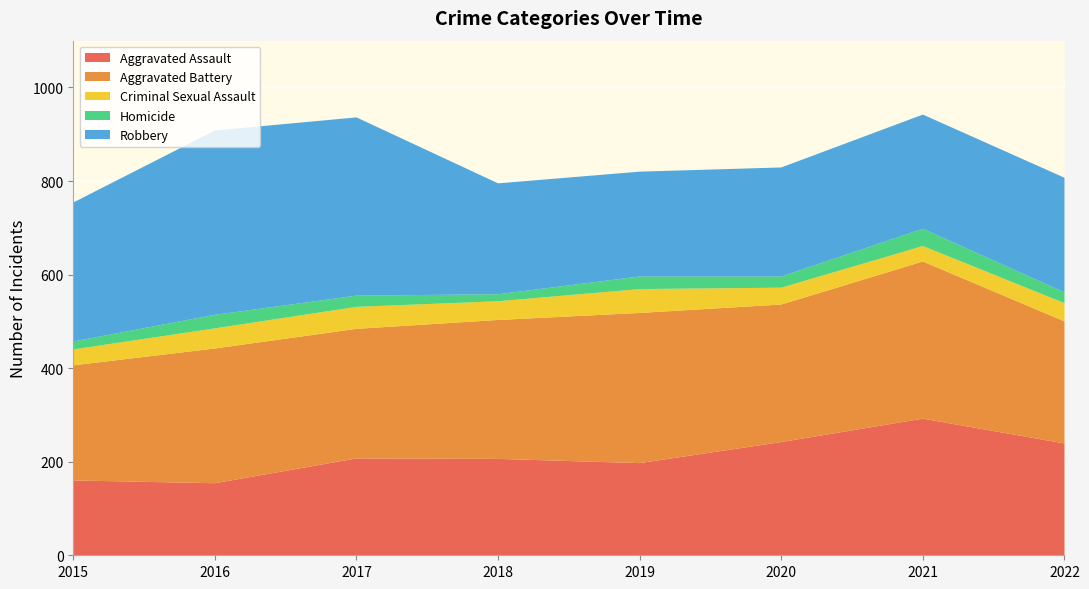

Reading left to right, extract all data points from this chart.

Aggravated Assault: 2015=160	2016=154	2017=207	2018=206	2019=197	2020=242	2021=292	2022=239
Aggravated Battery: 2015=246	2016=288	2017=277	2018=297	2019=321	2020=294	2021=336	2022=261
Criminal Sexual Assault: 2015=34	2016=43	2017=47	2018=40	2019=51	2020=36	2021=33	2022=39
Homicide: 2015=17	2016=29	2017=24	2018=15	2019=27	2020=24	2021=37	2022=23
Robbery: 2015=297	2016=394	2017=381	2018=237	2019=224	2020=233	2021=244	2022=245